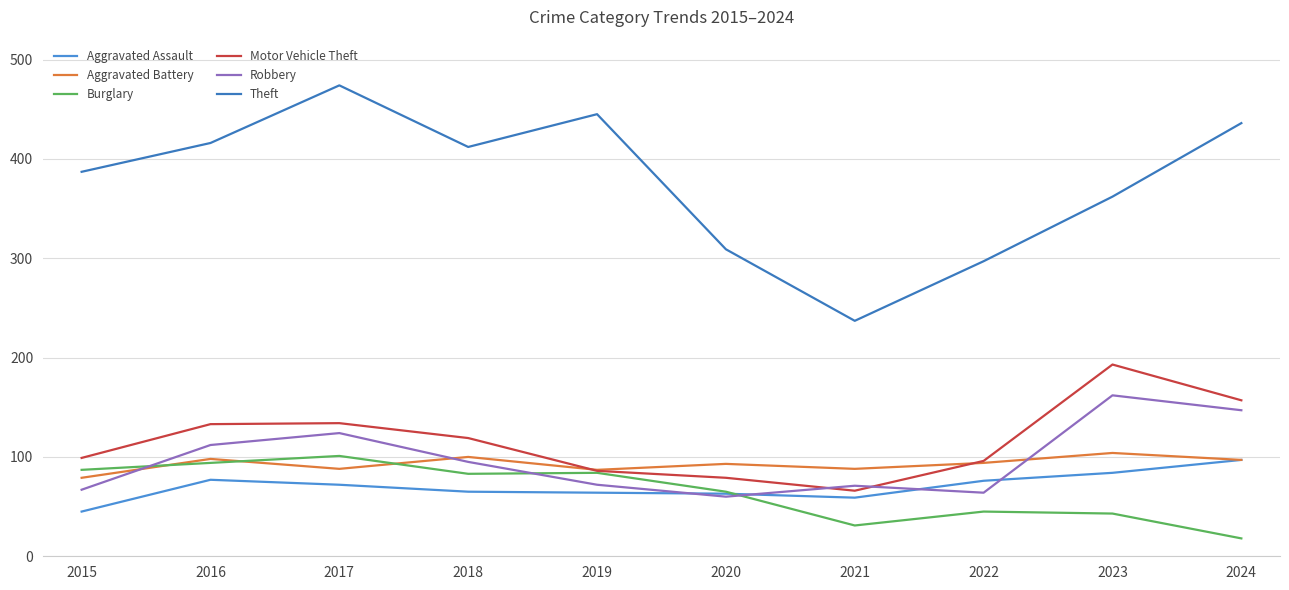

Between 2015 and 2016, which series saw the biggest shift?

Robbery